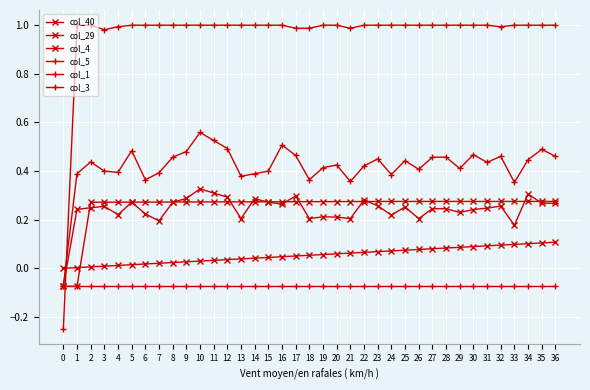

What is the total value across all series at 6?

1.8